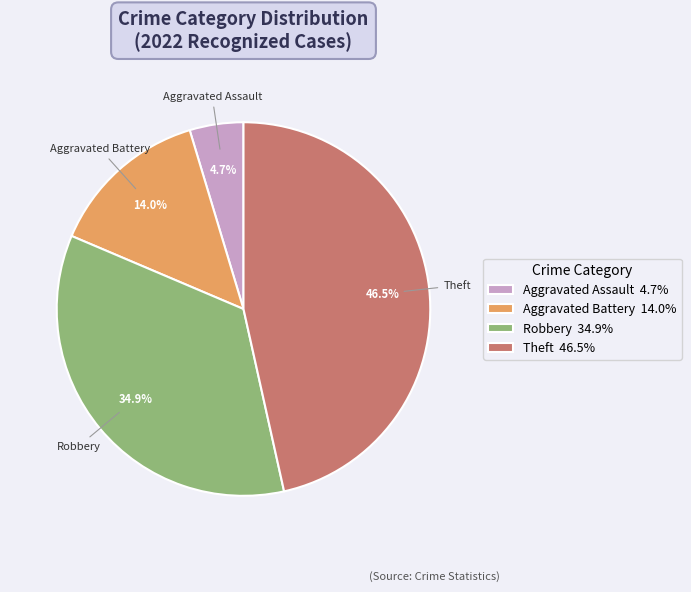

How much of the chart is everything except Aggravated Battery 14.0%?

86.0%